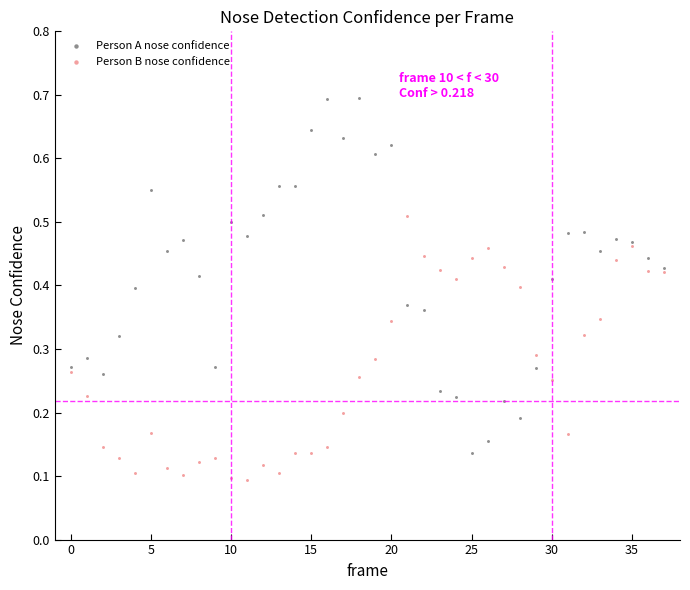

What are all the series names shown in the legend?

Person A nose confidence, Person B nose confidence